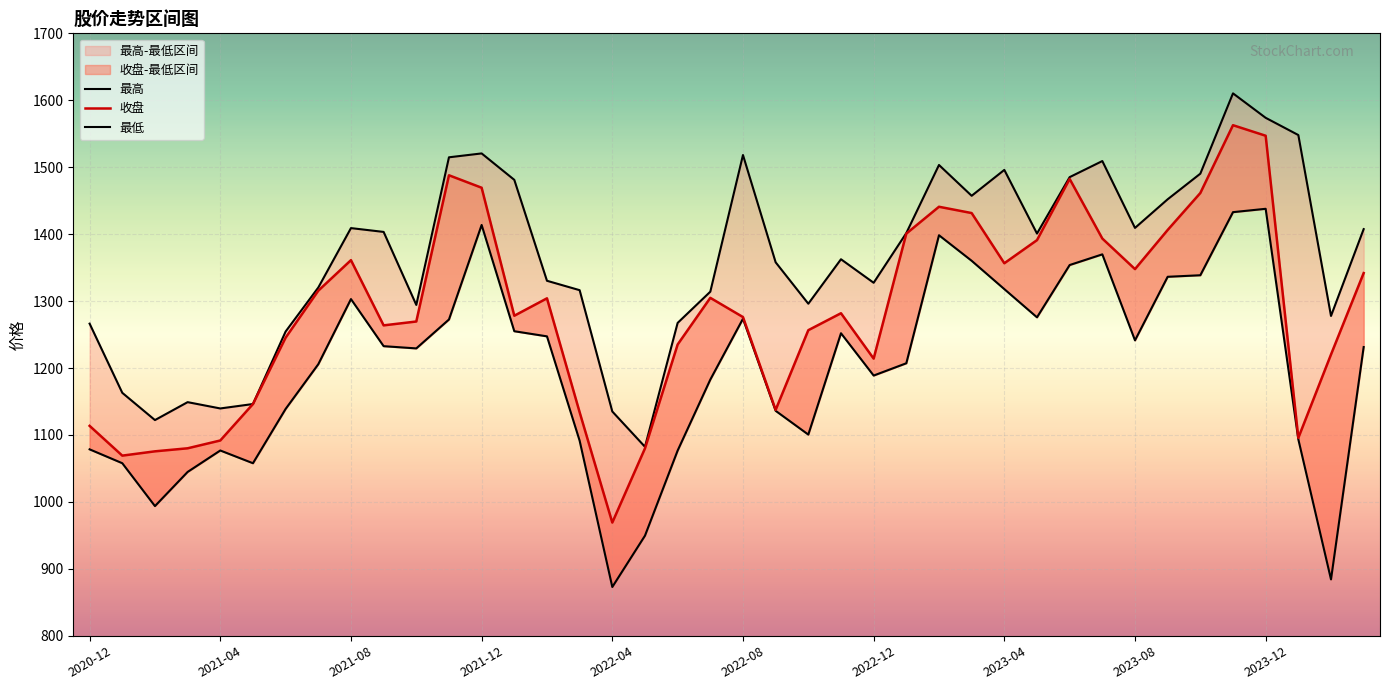

What is the sum of the 最高 values at 31 and 39?

2916.8